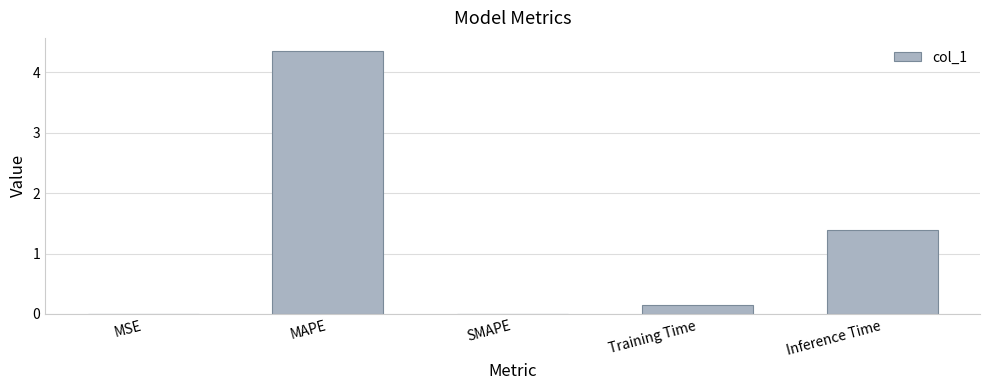

Where is the data nearest to the value 2?

Inference Time